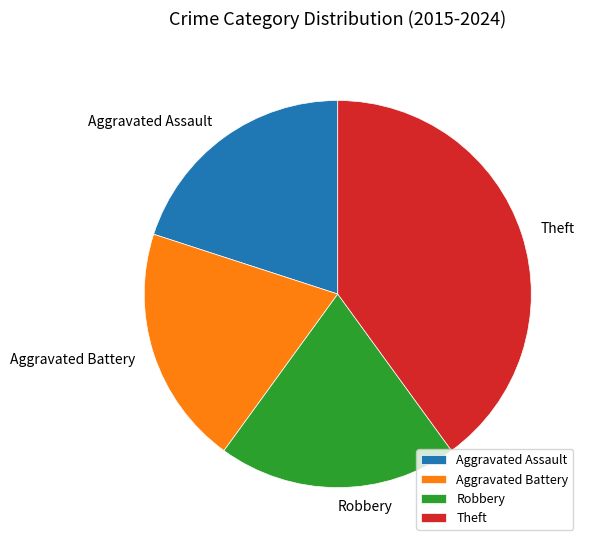

Does any single category account for the majority?

No